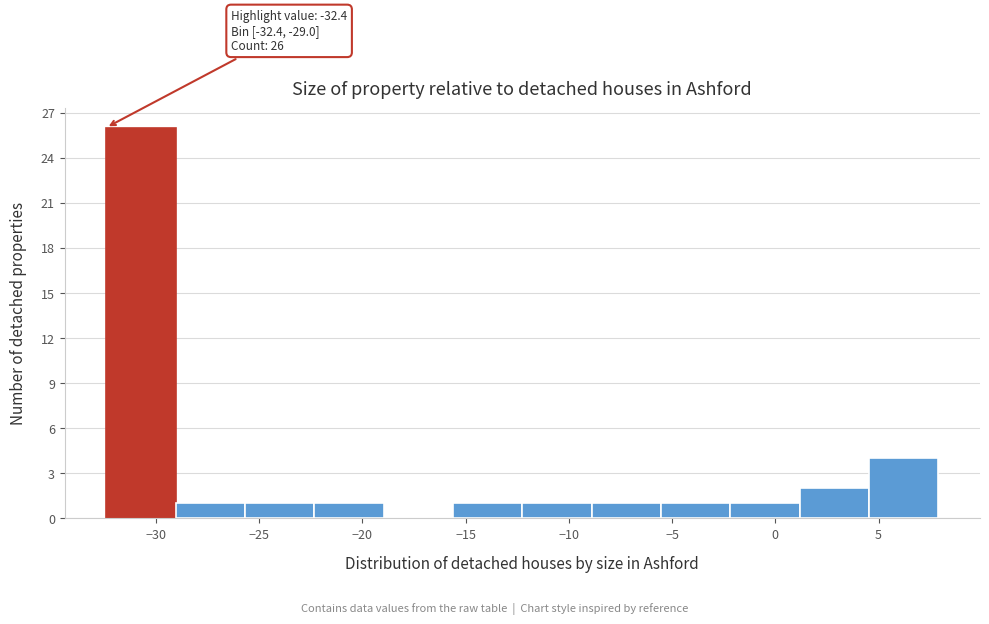

Over which range of the x-axis is the bar tallest?

-32.5 to -29.0